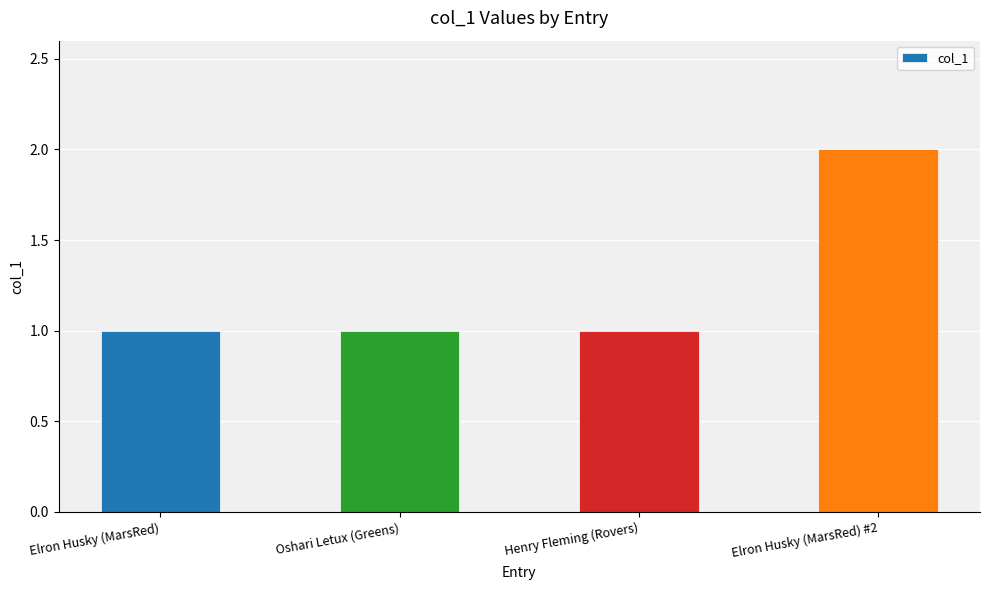

What is the label of the 2nd bar from the left?

Oshari Letux (Greens)